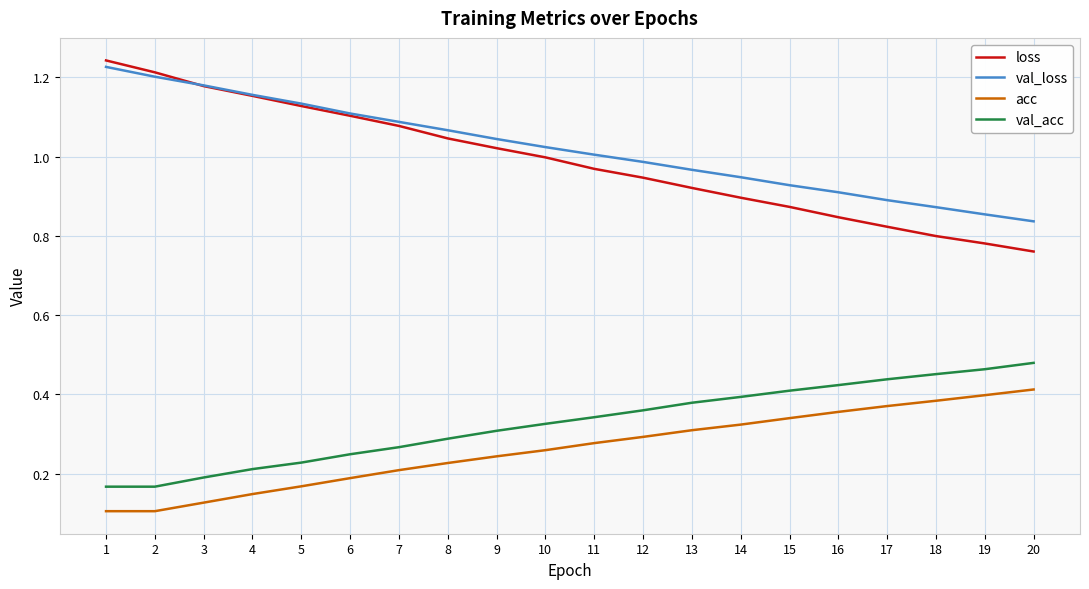

Is the value of val_loss at 20 greater than the value of acc at 8?

Yes